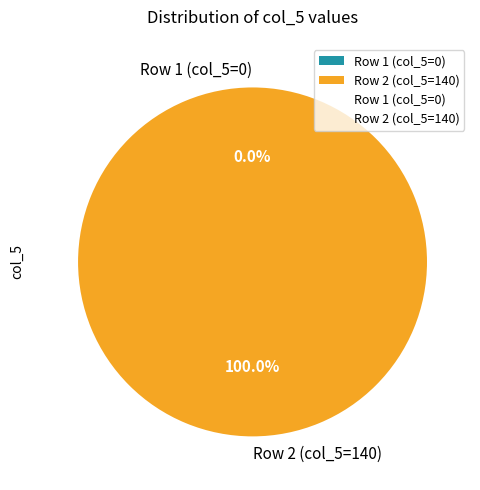

What percentage do Row 2 (col_5=140) and Row 1 (col_5=0) together represent?

100.0%